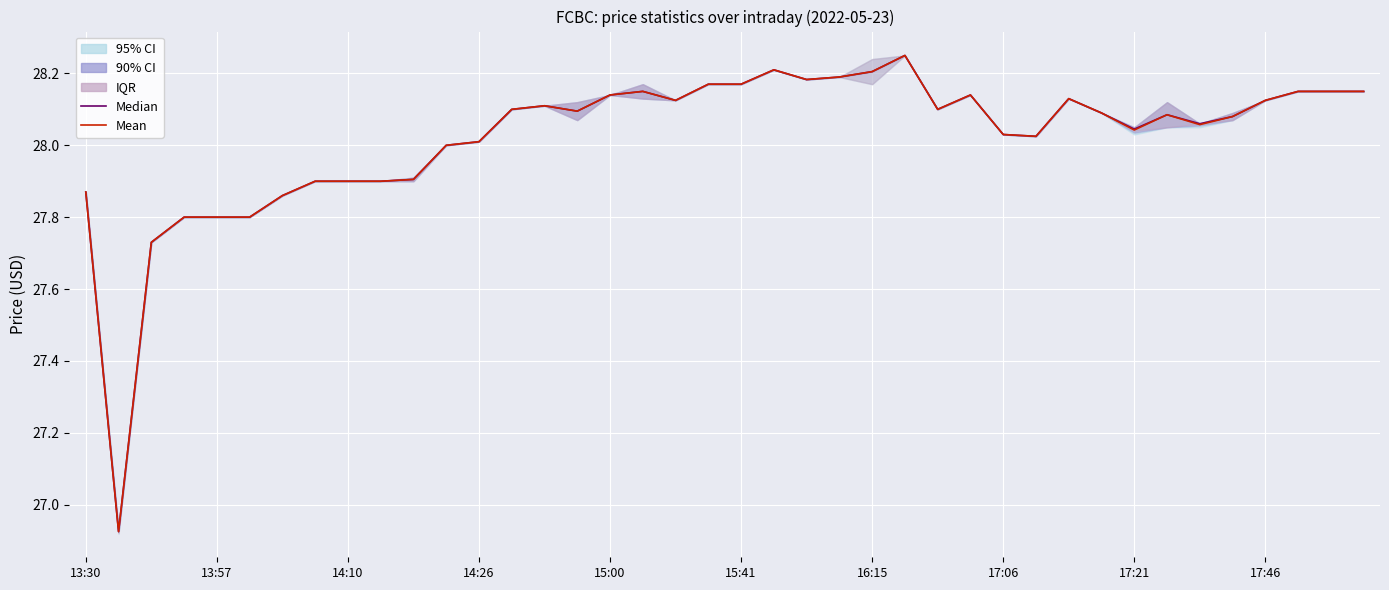

At how many categories does at least one series exceed 27?

39